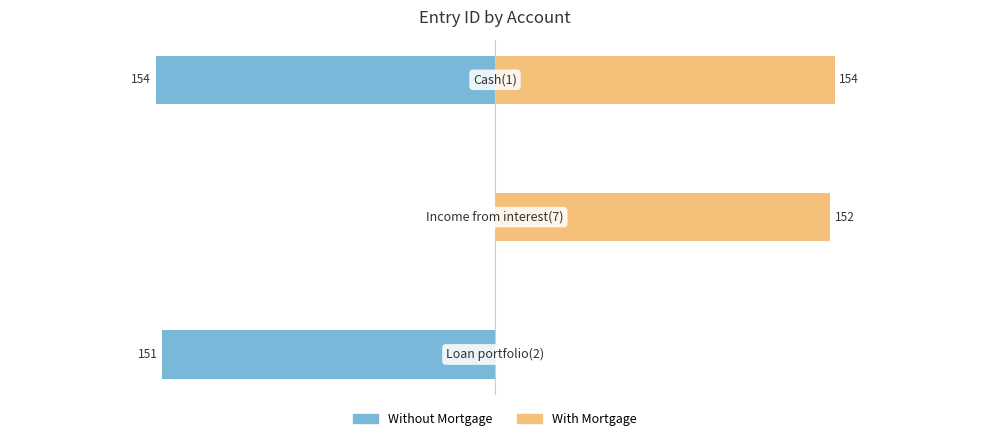

Does the chart contain stacked bars?

No